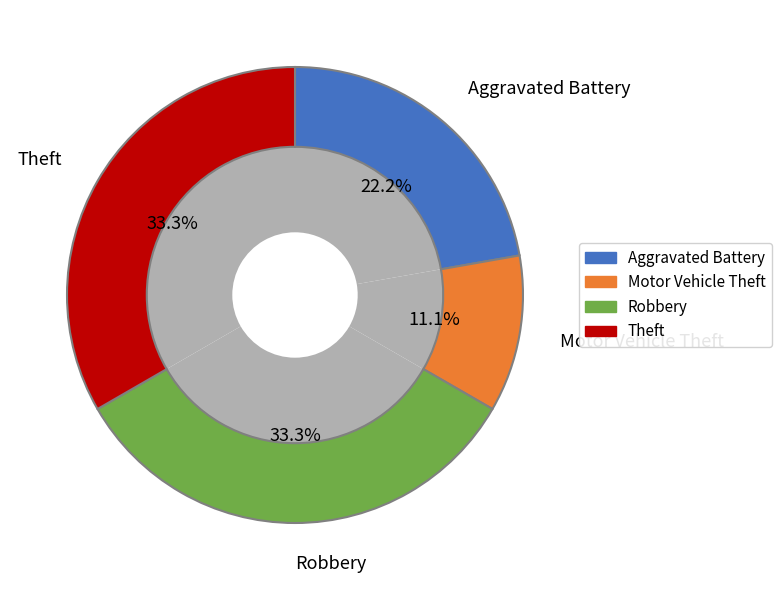

How many slices are in this pie chart?

4